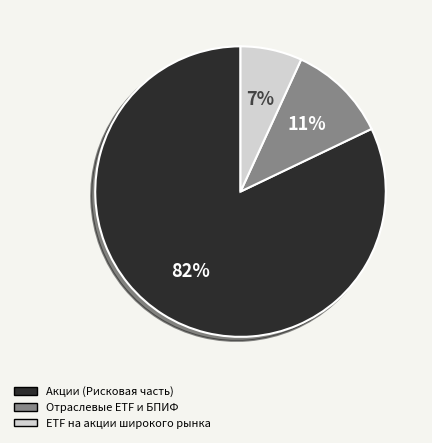

To the nearest percent, what is the difference between the largest and smallest slice percentages?

75%